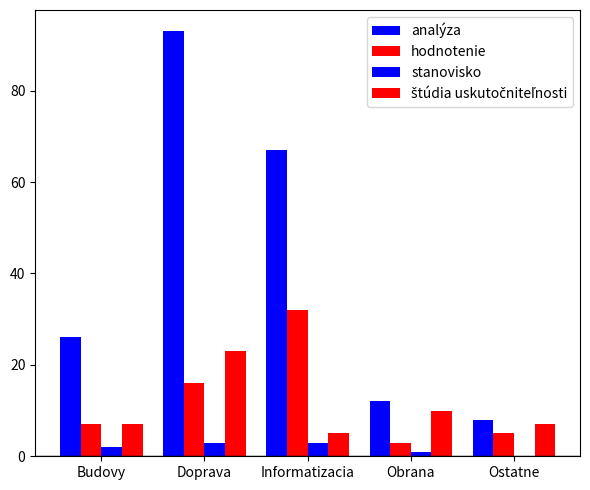

The value of analýza at Budovy is 26. True or false?

True